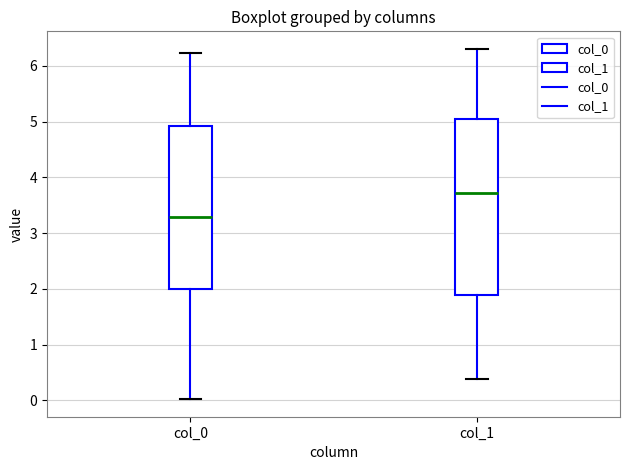

Reading left to right, transcribe this box plot: for each box, give where its median line is, the range the box spans, and where its two whiskers end, as read against the y-axis. The values are not printed on the chart, so give them approximately, as read against the axis.

col_0: median 3.3, box 2.0 to 4.9, whiskers 0.0 to 6.2
col_1: median 3.7, box 1.9 to 5.0, whiskers 0.4 to 6.3